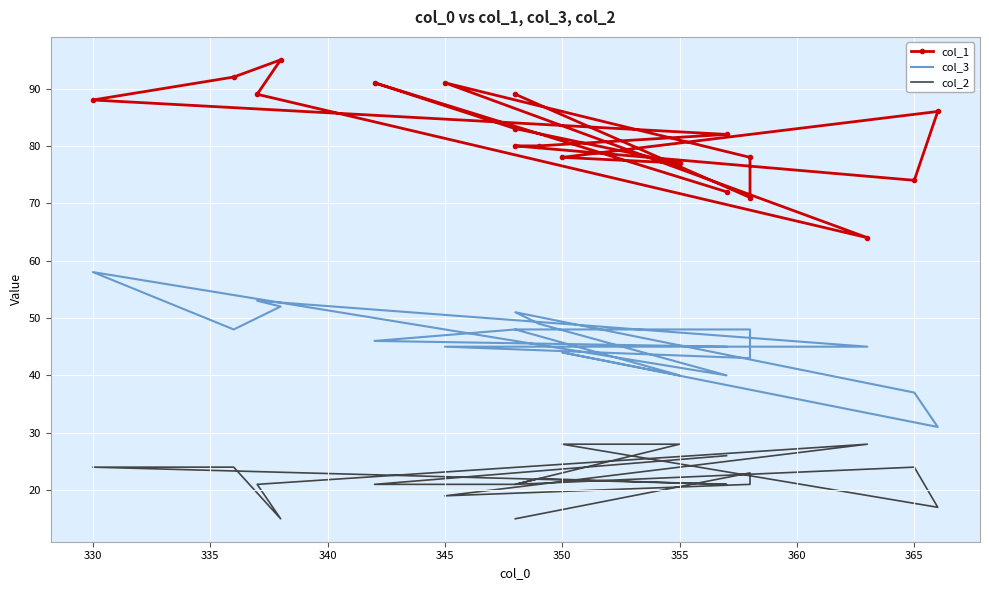

The value of col_2 at 360 is 32. True or false?

False